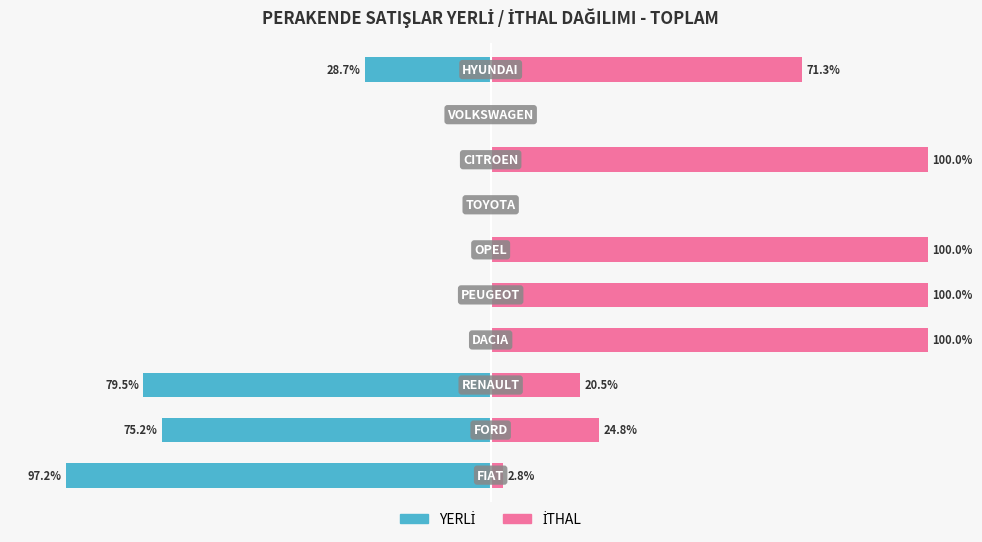

Reading left to right, transcribe all the data shown in this chart.

YERLİ: -97.2	-75.2	-79.5	0.0	0.0	0.0	0.0	0.0	0.0	-28.7
İTHAL: 2.8	24.8	20.5	100.0	100.0	100.0	0.0	100.0	0.0	71.3